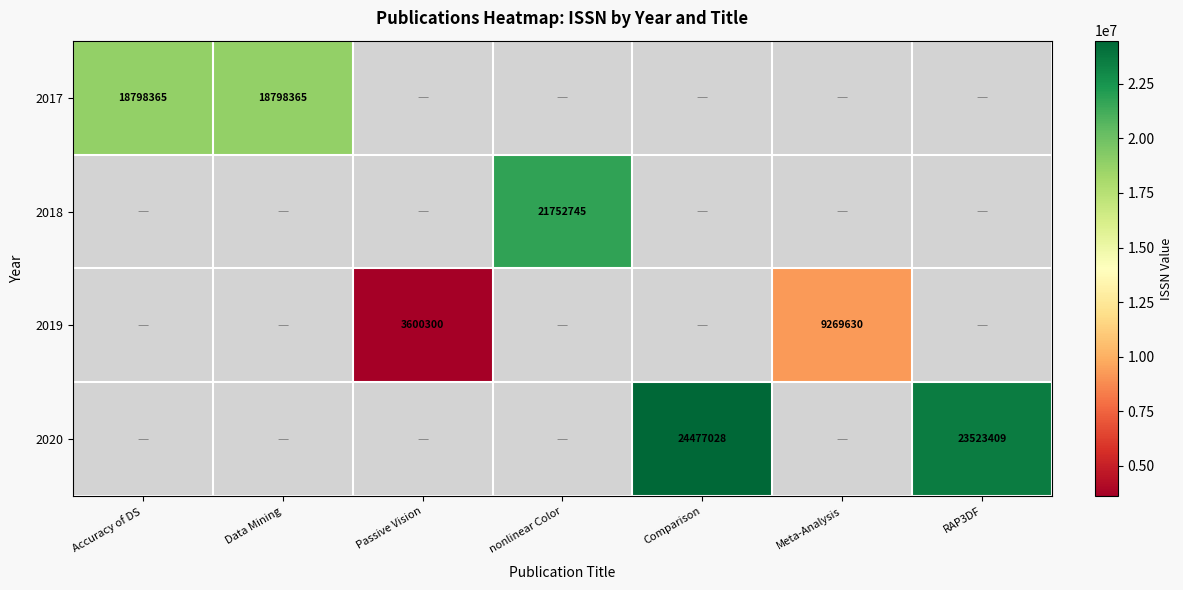

True or false: 2019 has a value of 2221360 at Passive Vision.

False